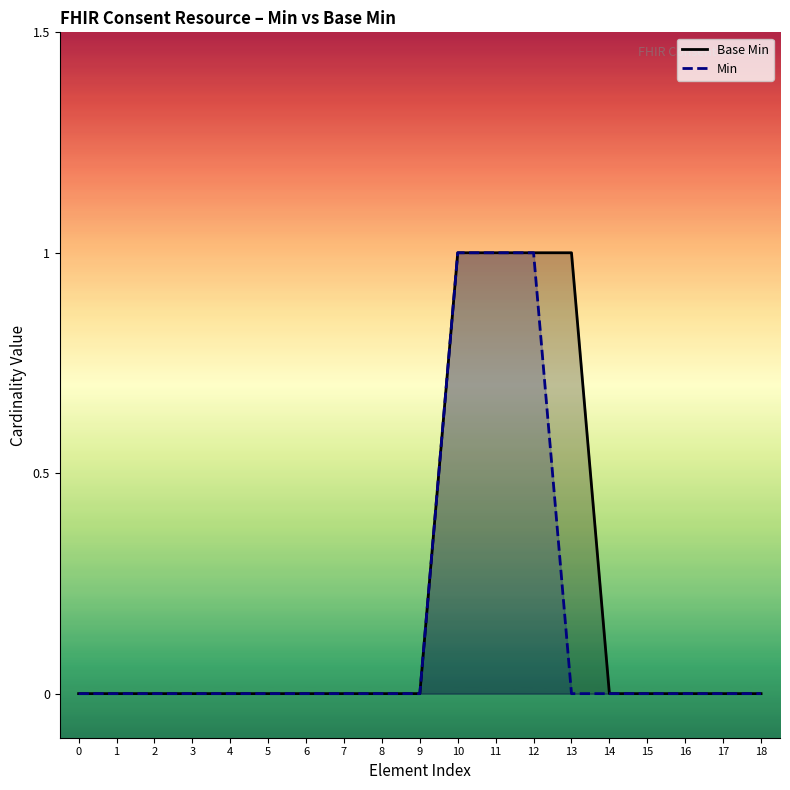

Which series has the widest spread of values?

Base Min